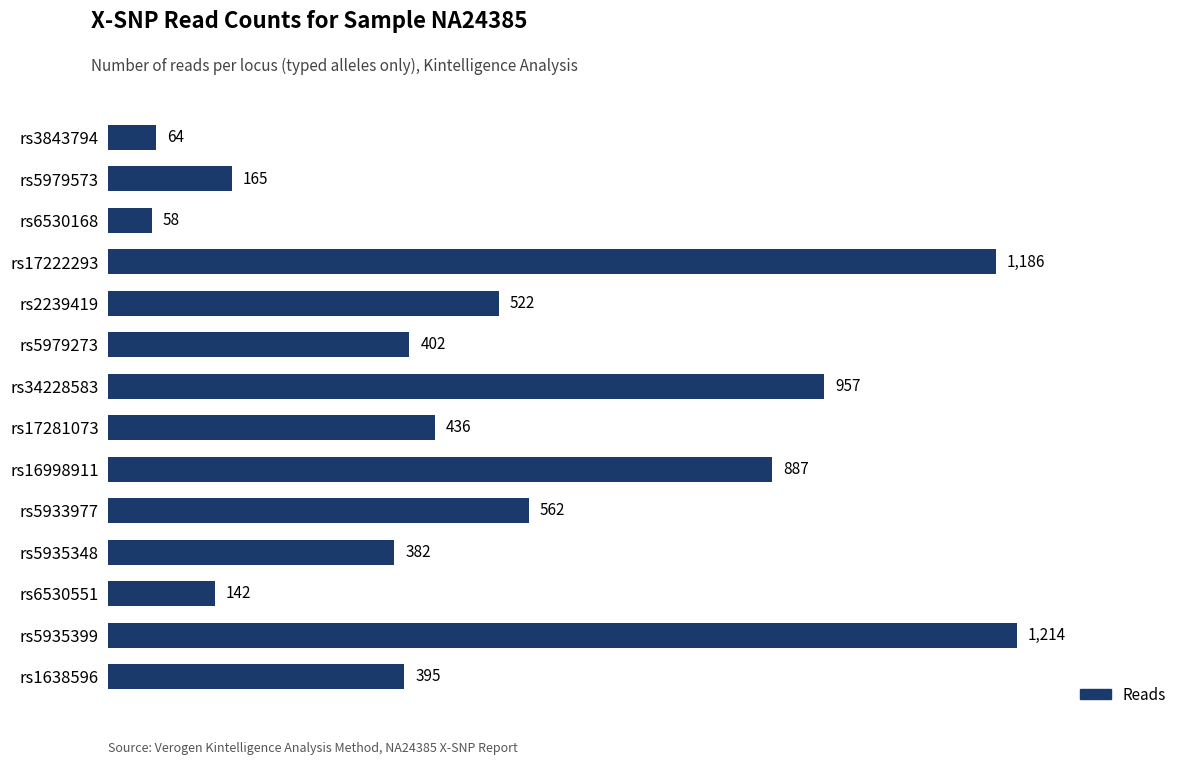

What is the change in value from rs5933977 to rs5935348?

-180